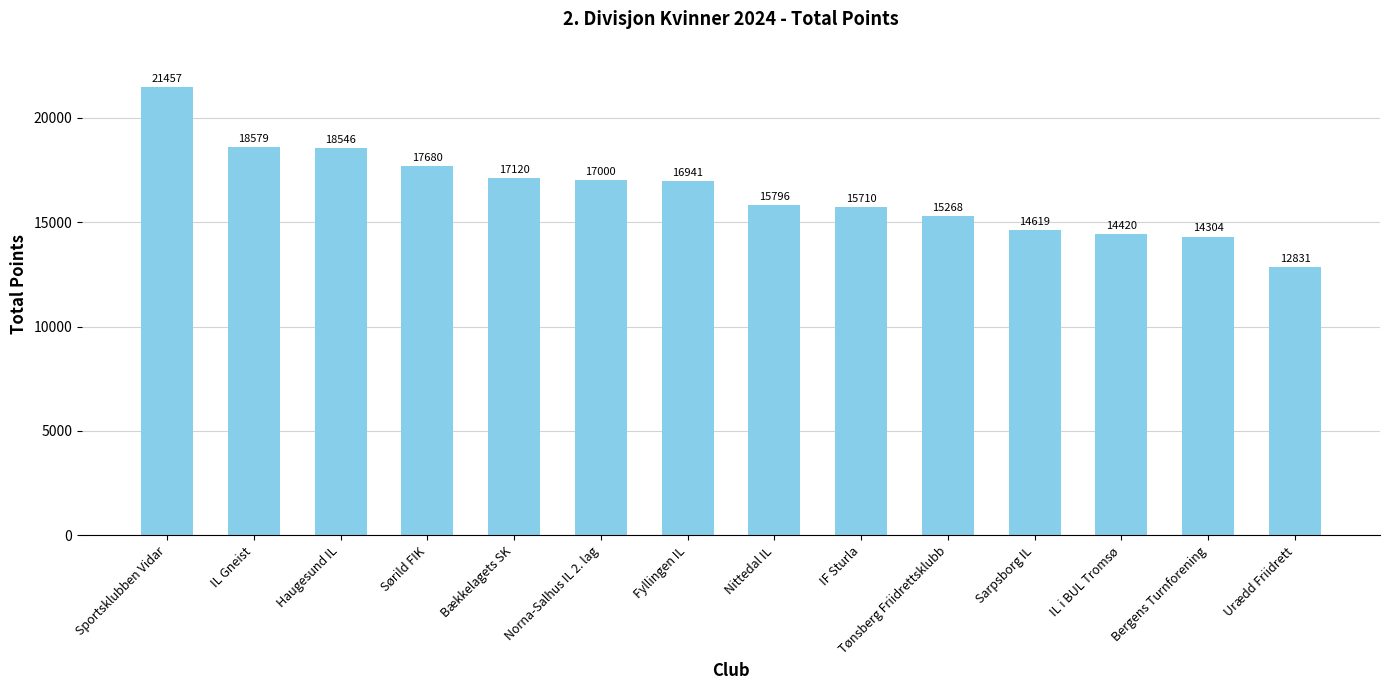

Does the chart contain any negative values?

No